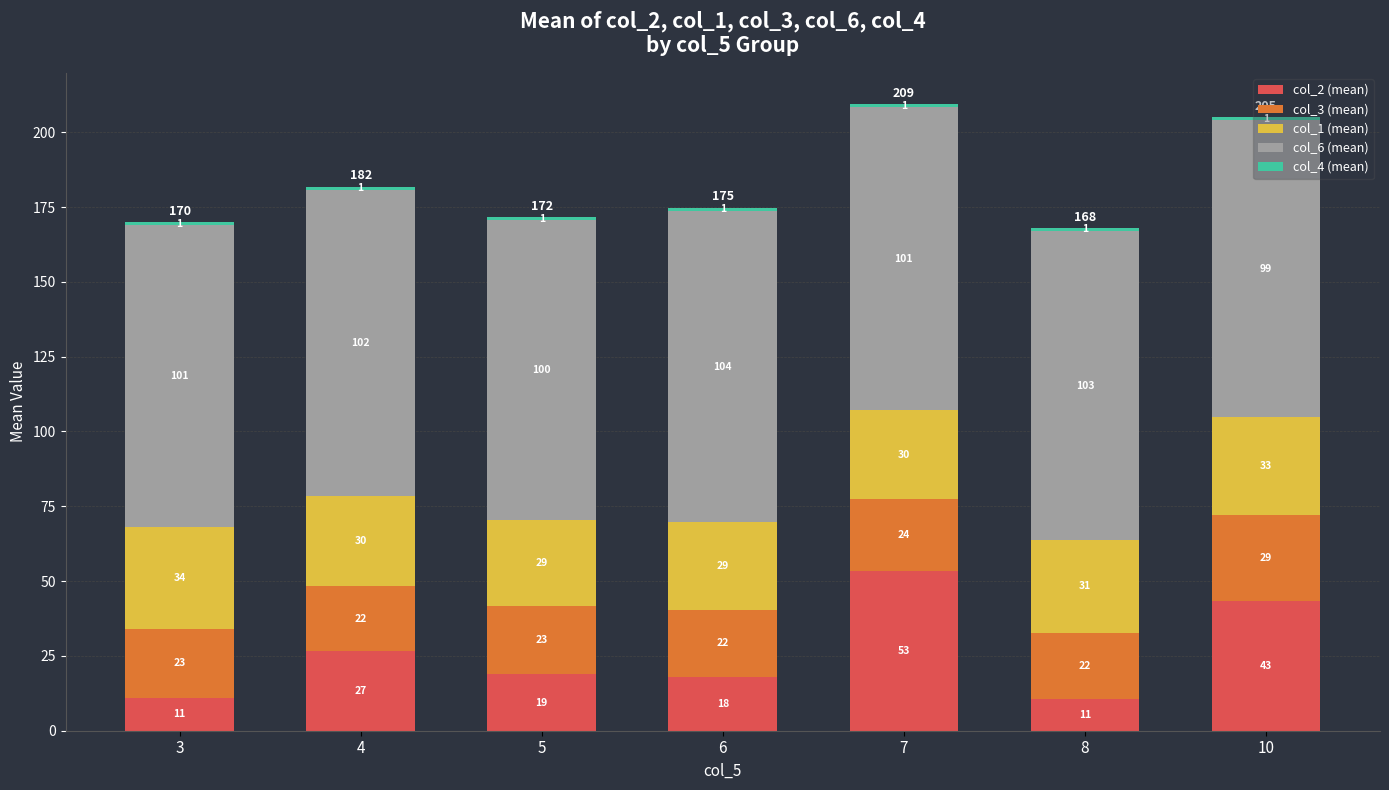

At which label is col_2 (mean) closest to 32?

4